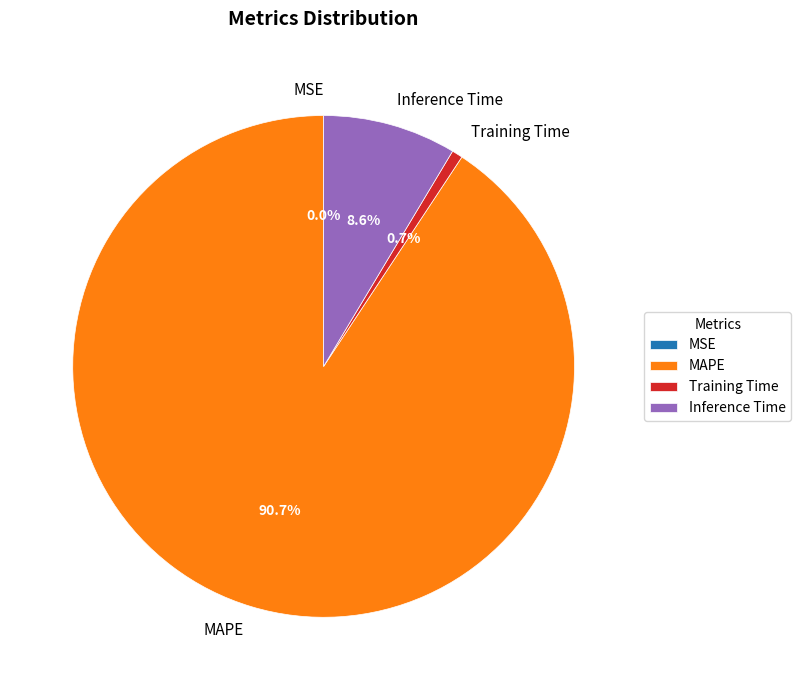

To the nearest percent, what is the difference between the largest and smallest slice percentages?

91%